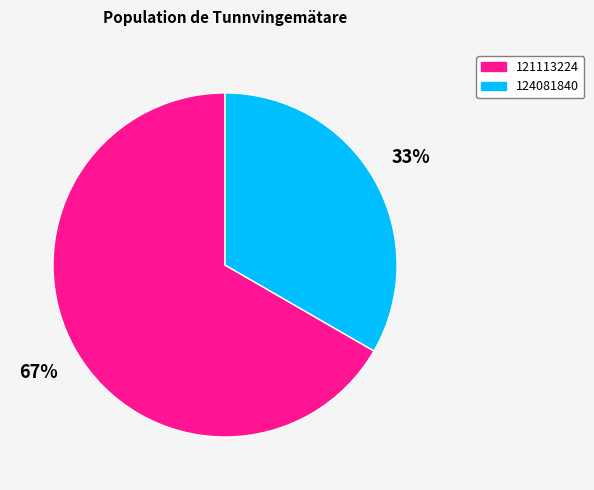

To the nearest percent, what portion does 124081840 represent?

33%